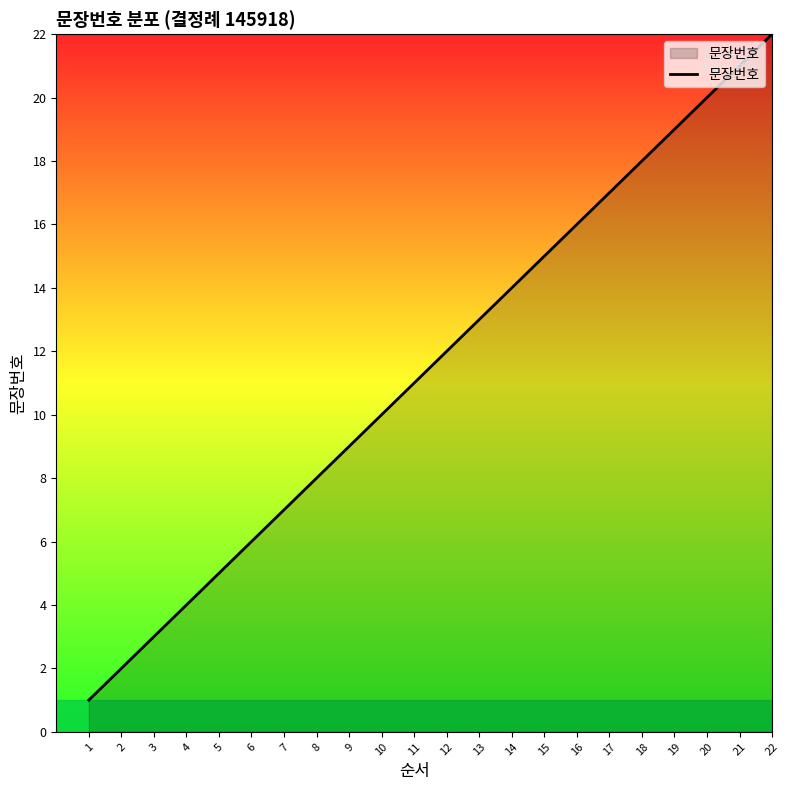

True or false: the data shows 8 at 19.

False